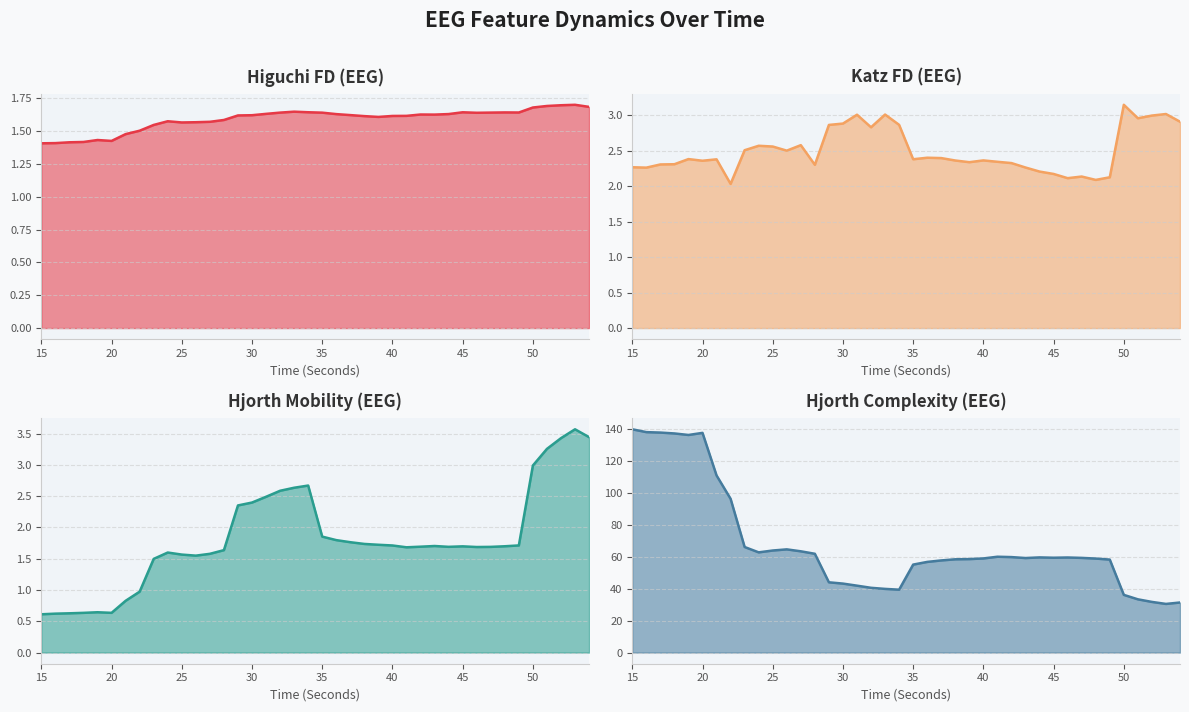

Which series has the largest range (max minus min)?

Hjorth Complexity (EEG)